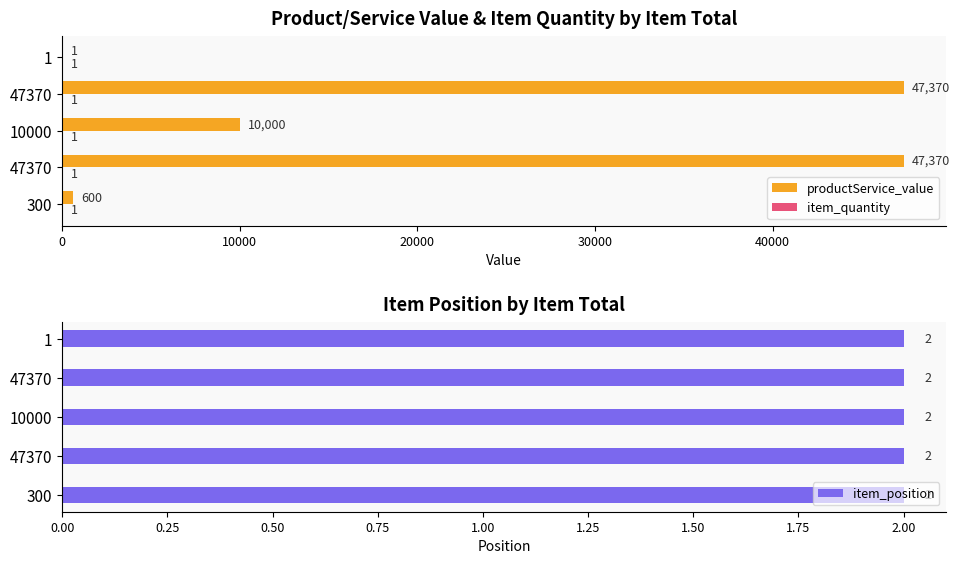

How many bars are there in each group?

3